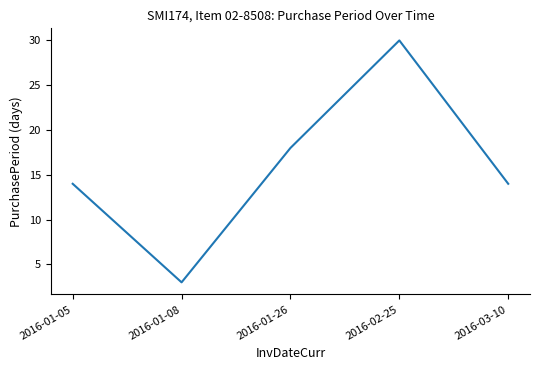

What is the sum of all values?

79